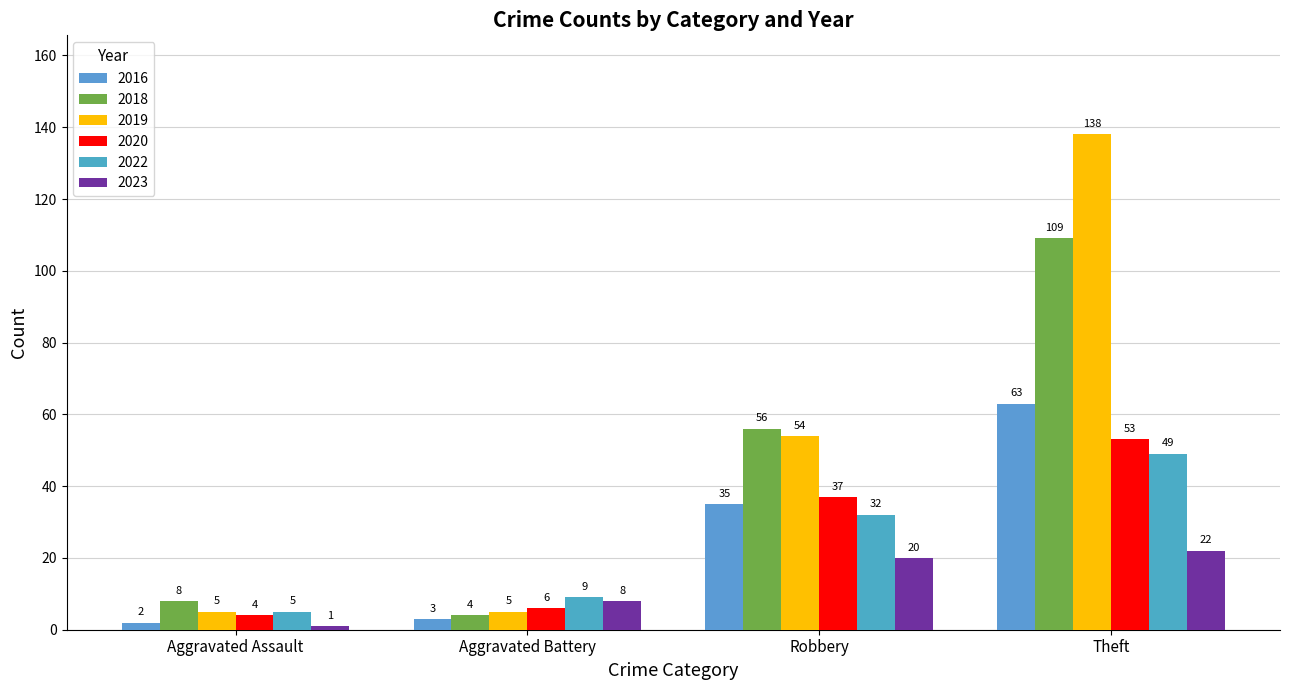

How many groups of bars are there?

4